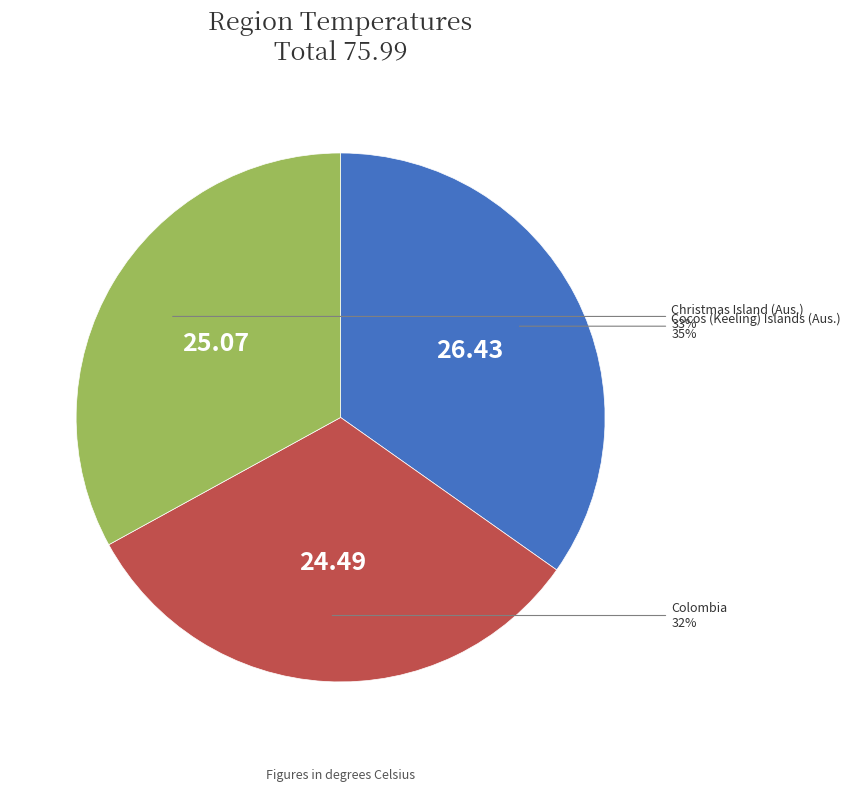

Is there a majority slice in this chart?

No